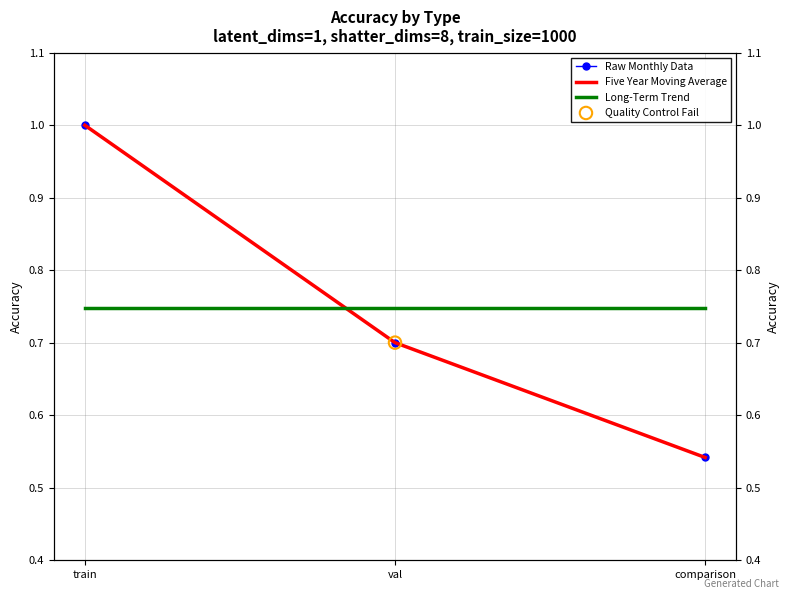

Which series reaches the maximum Y coordinate?

Raw Monthly Data